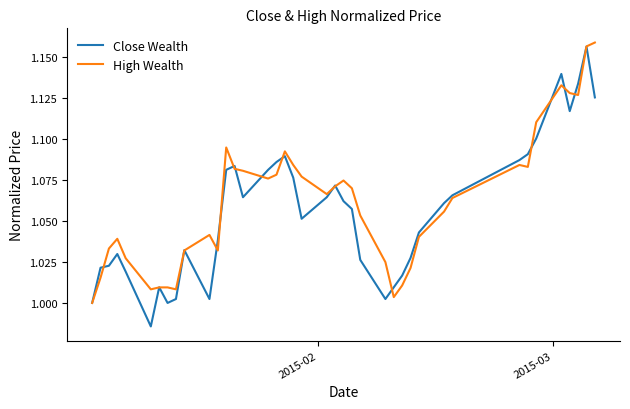

What are all the series names shown in the legend?

Close Wealth, High Wealth